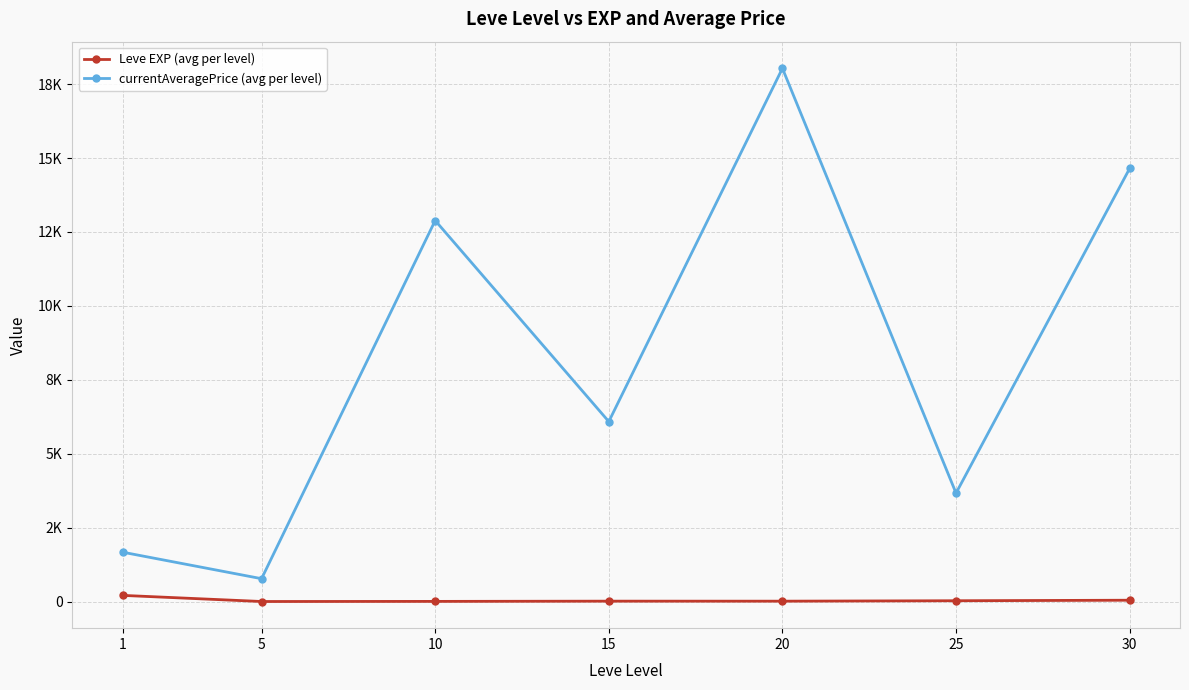

Which series has the largest total across all categories?

currentAveragePrice (avg per level)